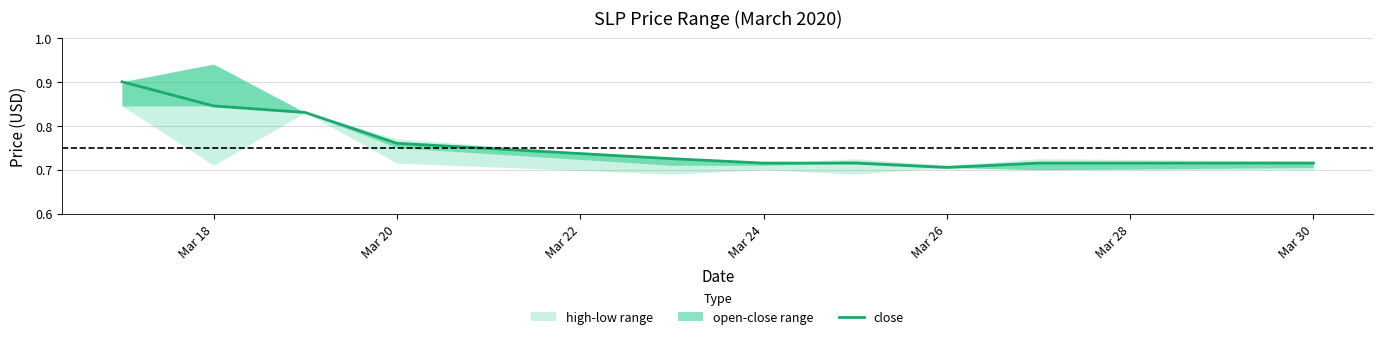

True or false: the data shows 0.7 at Mar 30.

True